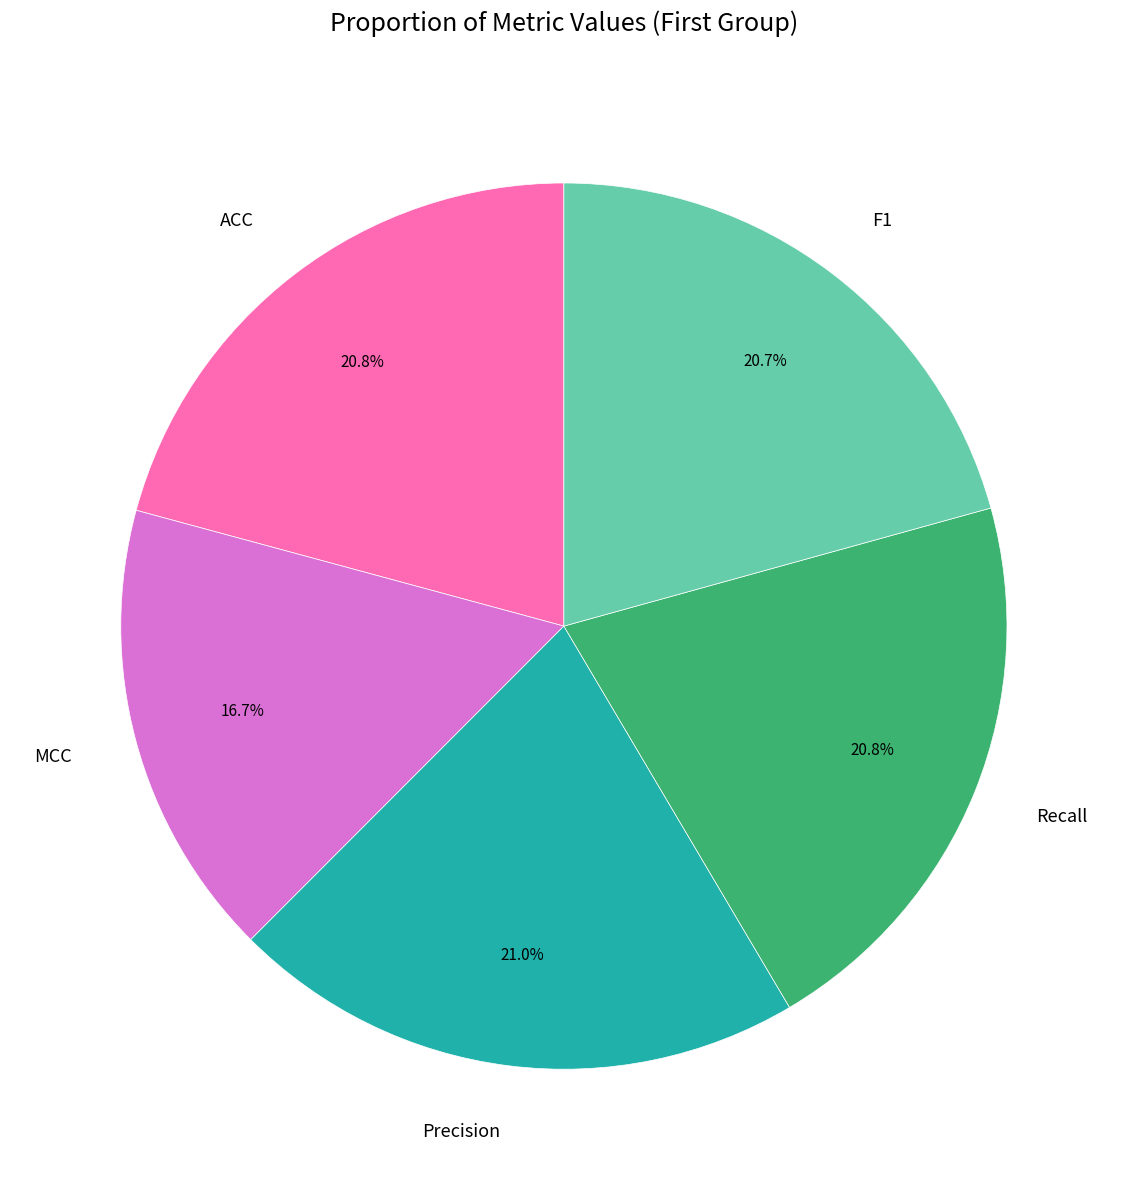

Is it true that Precision is 21% of the pie?

True